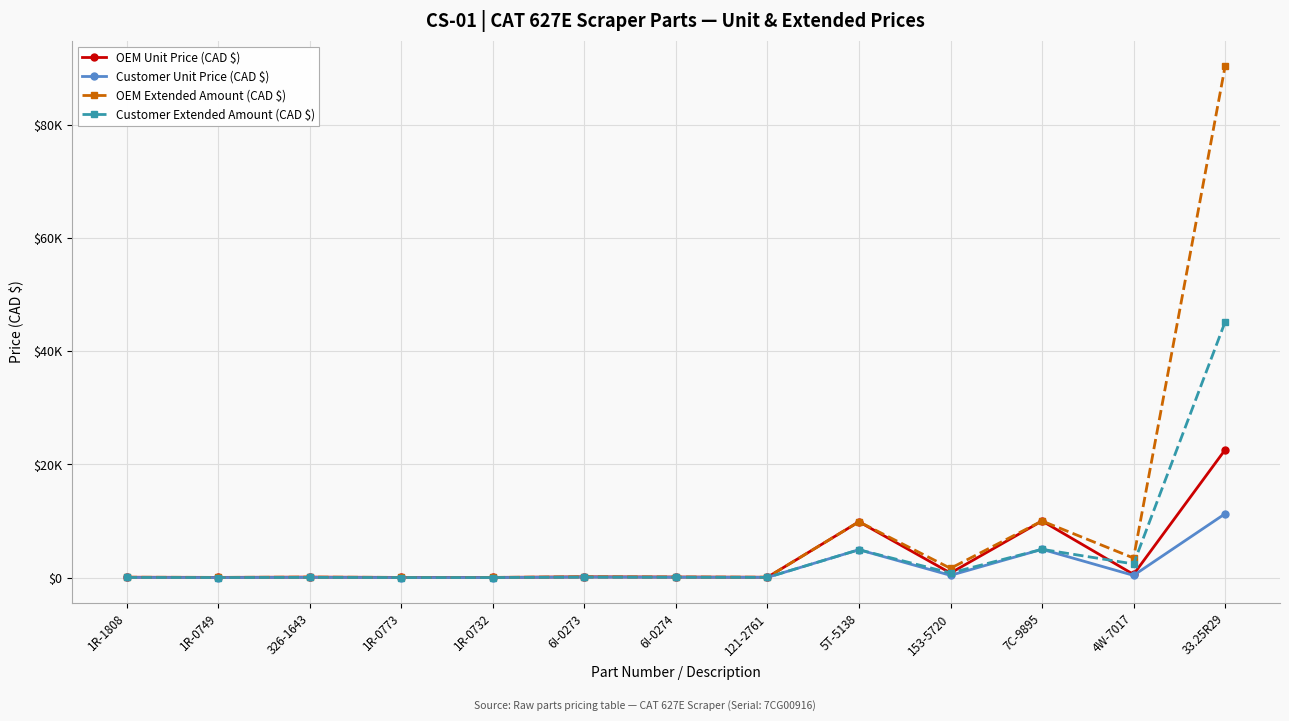

At how many categories does at least one series exceed 67559?

1